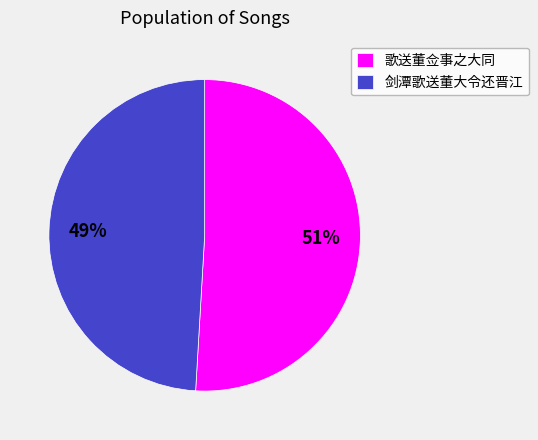

What percentage is the 歌送董佥事之大同 slice, to the nearest percent?

51%